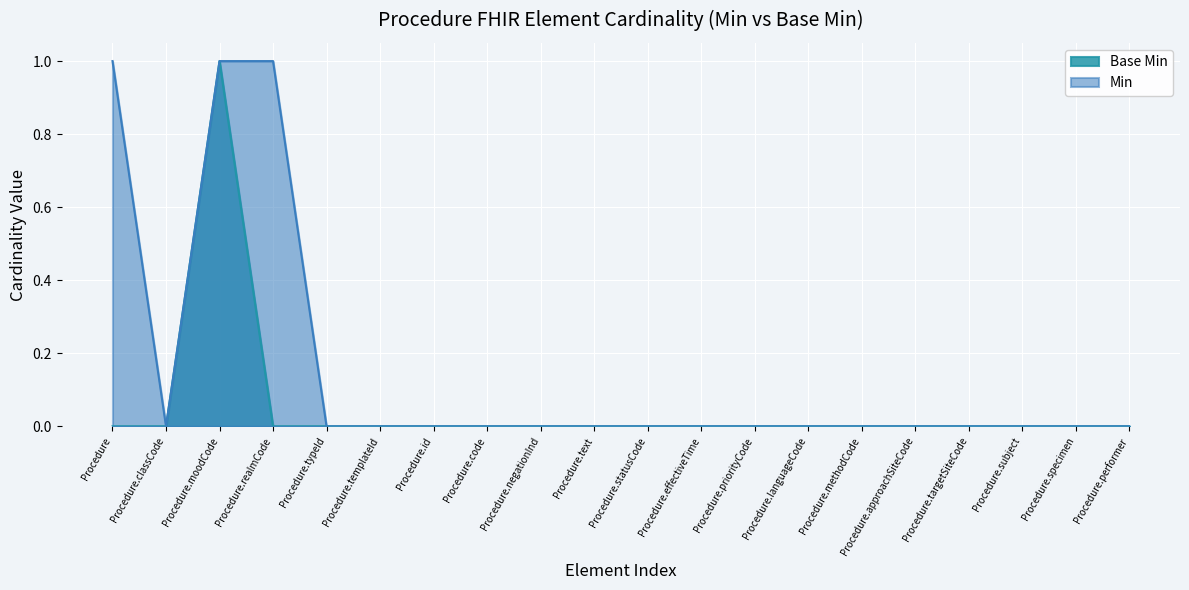

How many lines are shown in the chart?

2